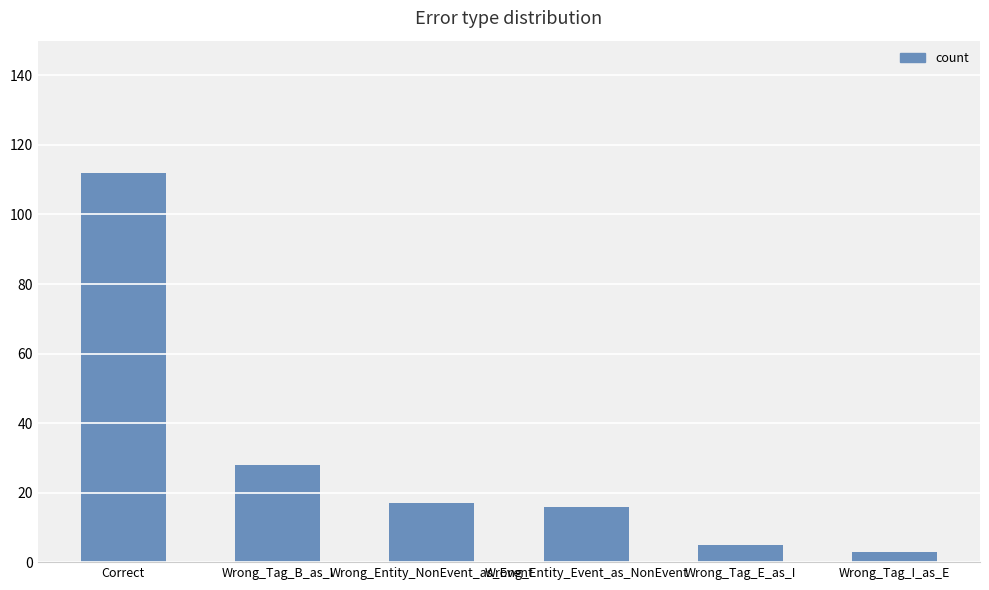

What is the average value?

30